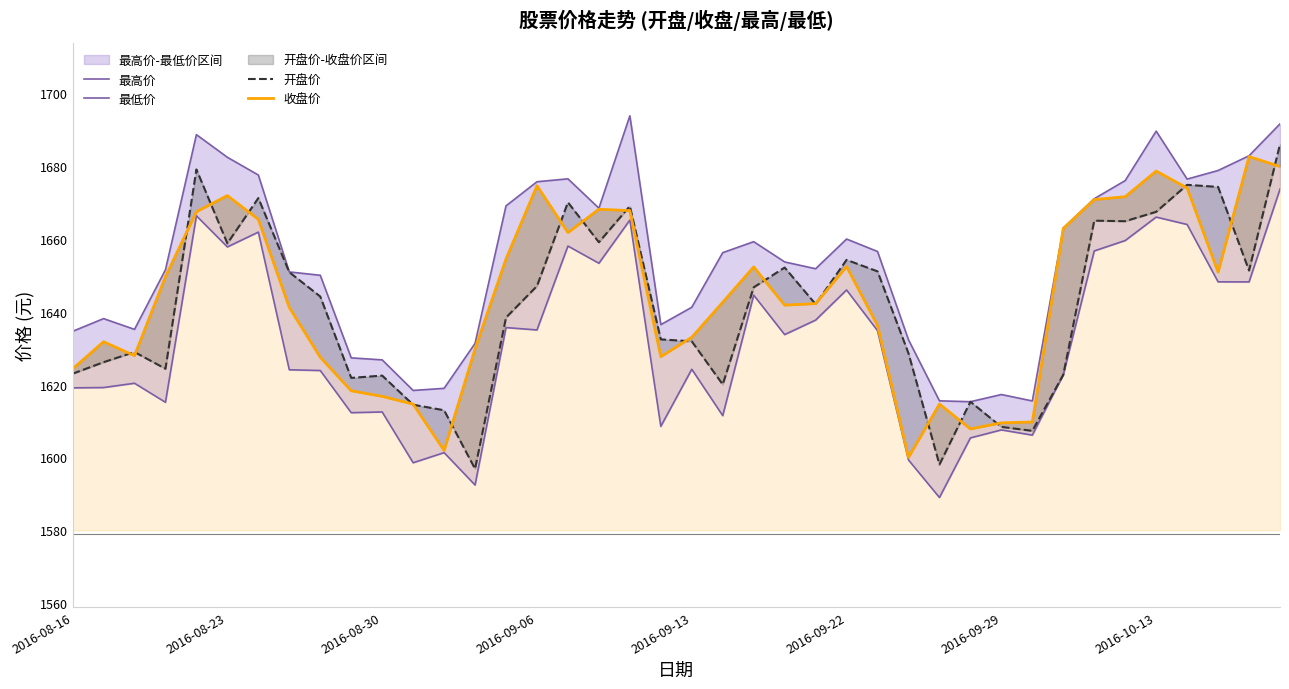

Which series has the widest spread of values?

开盘价